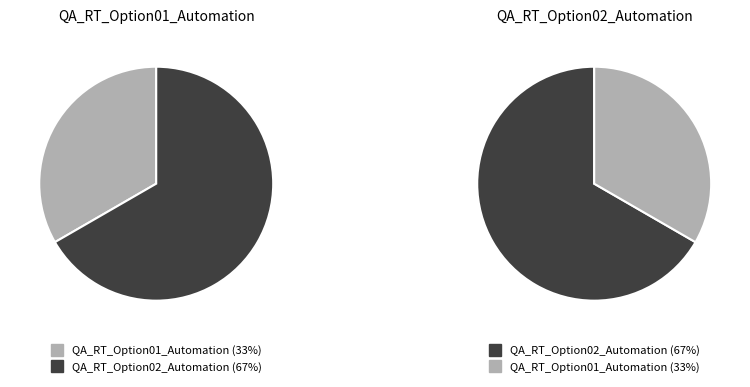

The QA_RT_Option02_Automation slice represents 52% of the pie. True or false?

False